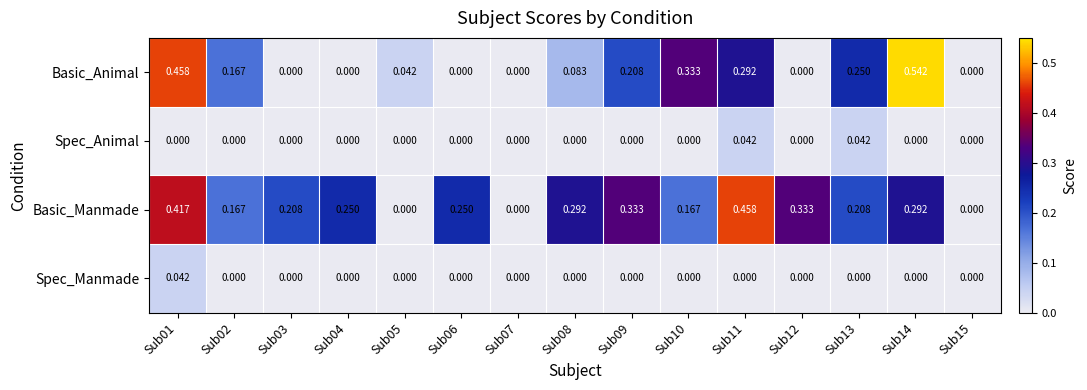

Which series has the largest total across all categories?

Basic_Manmade